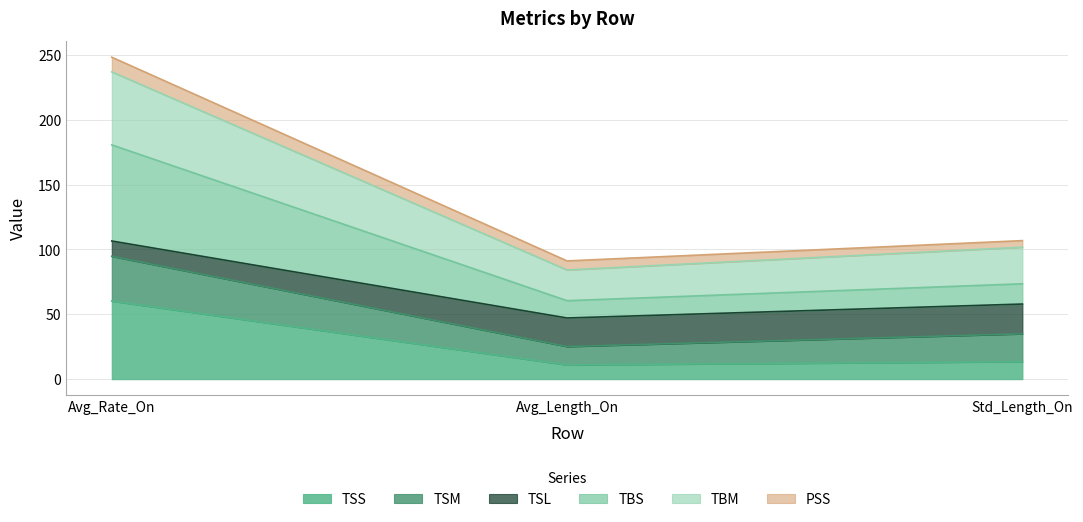

What is the highest value of the TSS series?

60.2